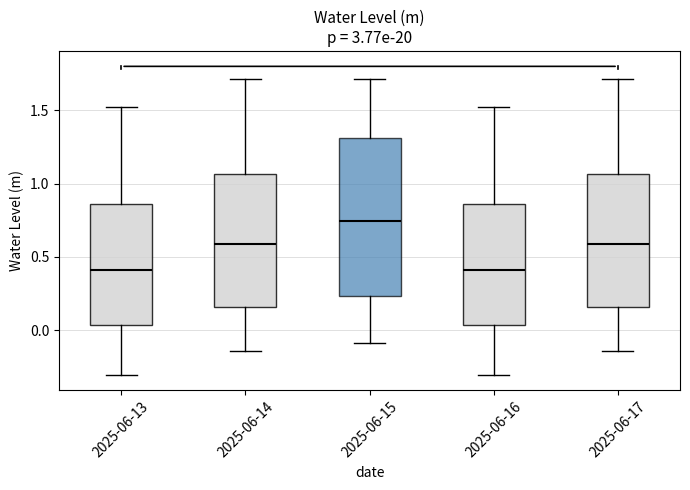

Comparing the boxes themselves (not the whiskers), which one is the tallest?

2025-06-15